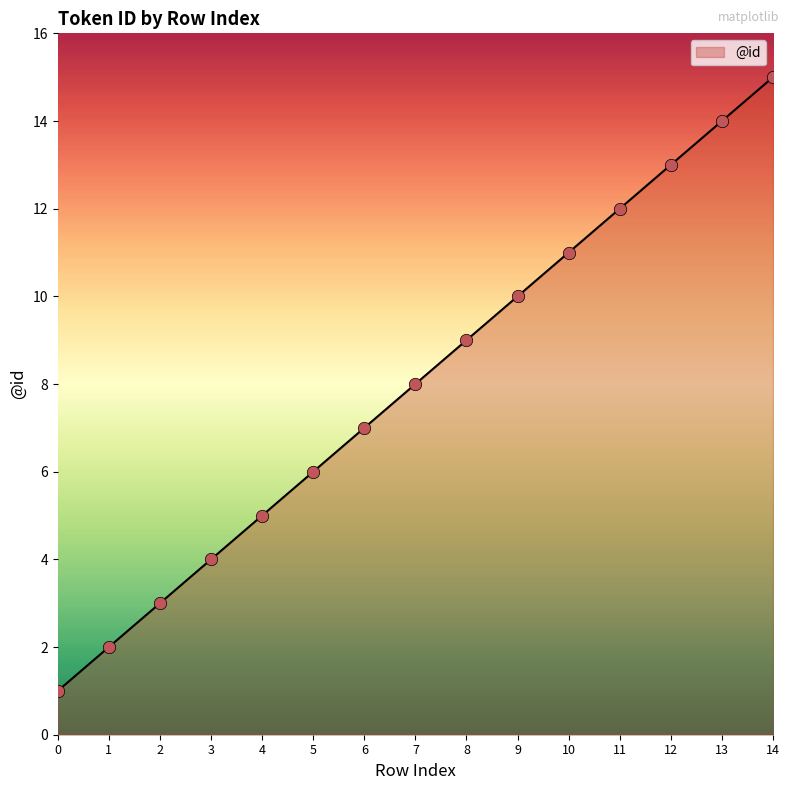

Which has a higher value, 0 or 12?

12